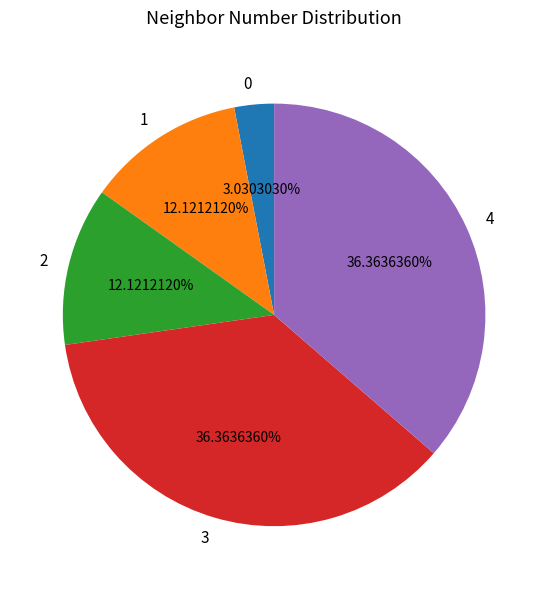

Does 3 account for over 50% of the chart?

No